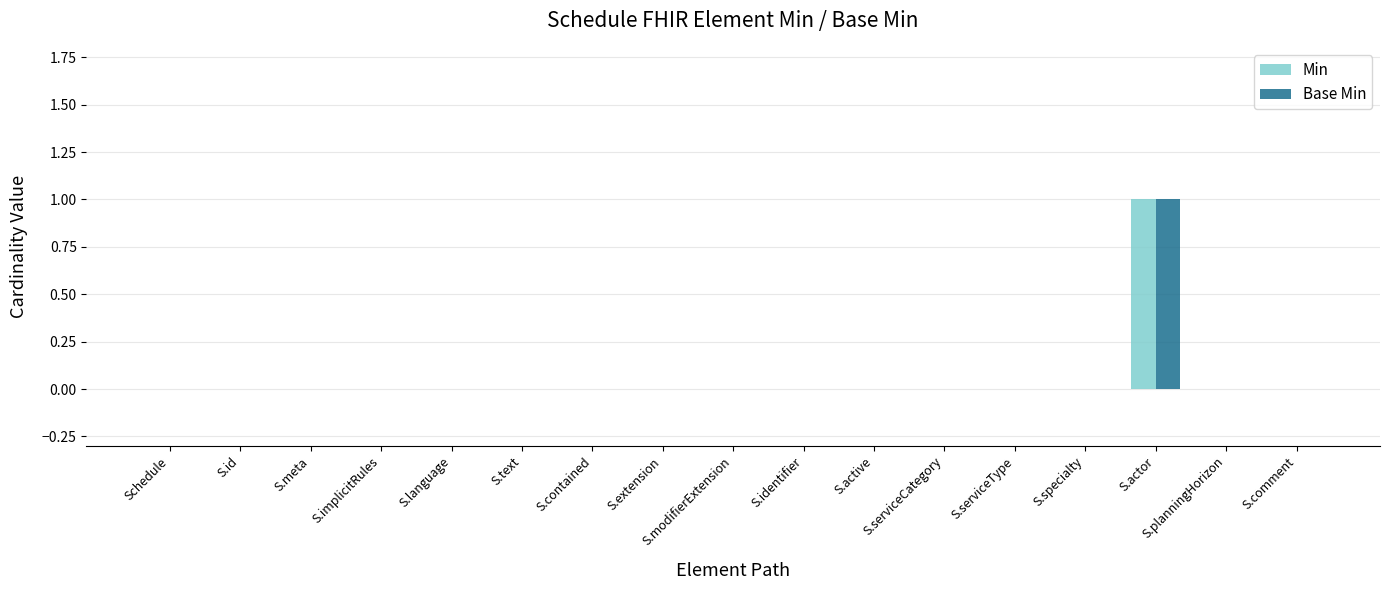

True or false: Min has a value of -1 at S.planningHorizon.

False